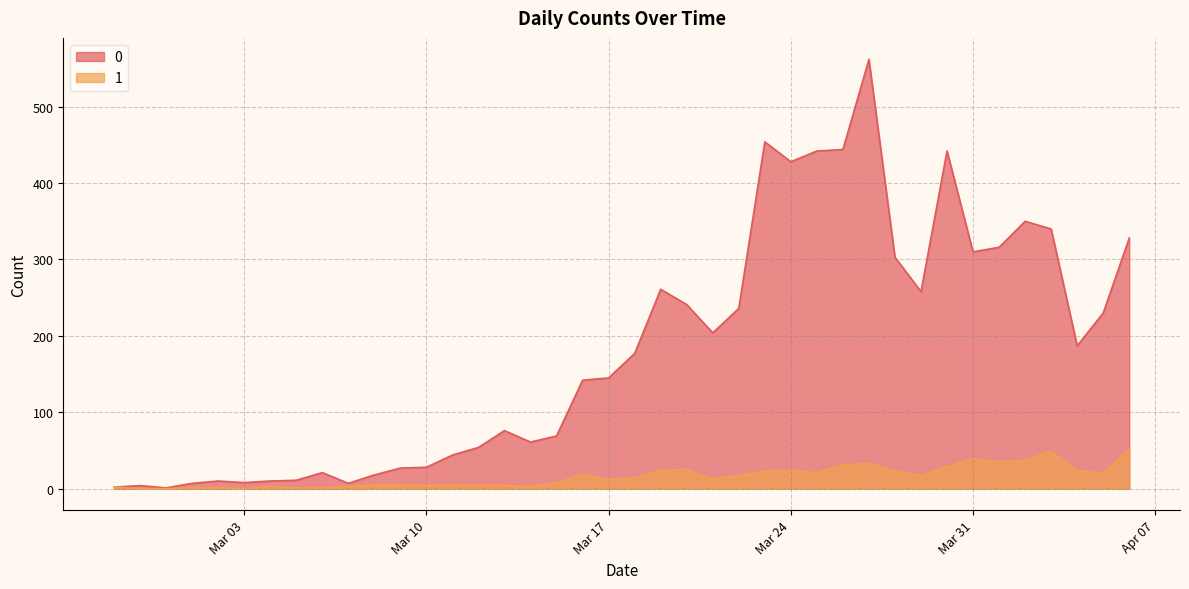

At how many categories does at least one series exceed 435?

5